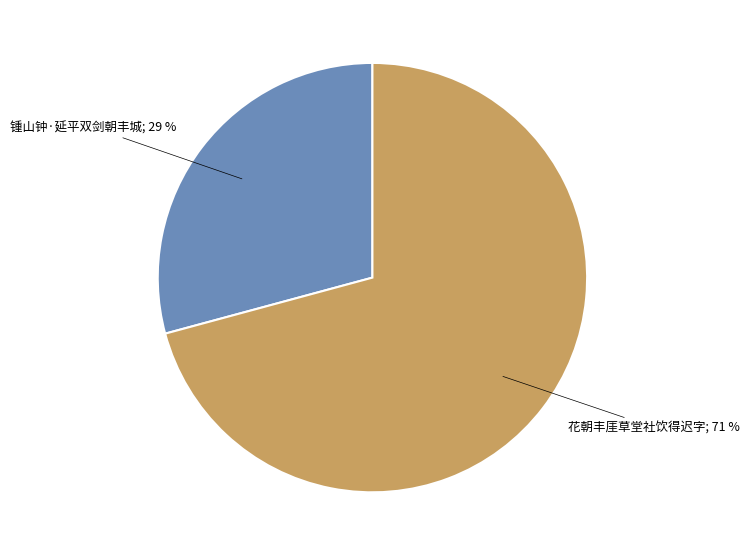

Is there a majority slice in this chart?

Yes